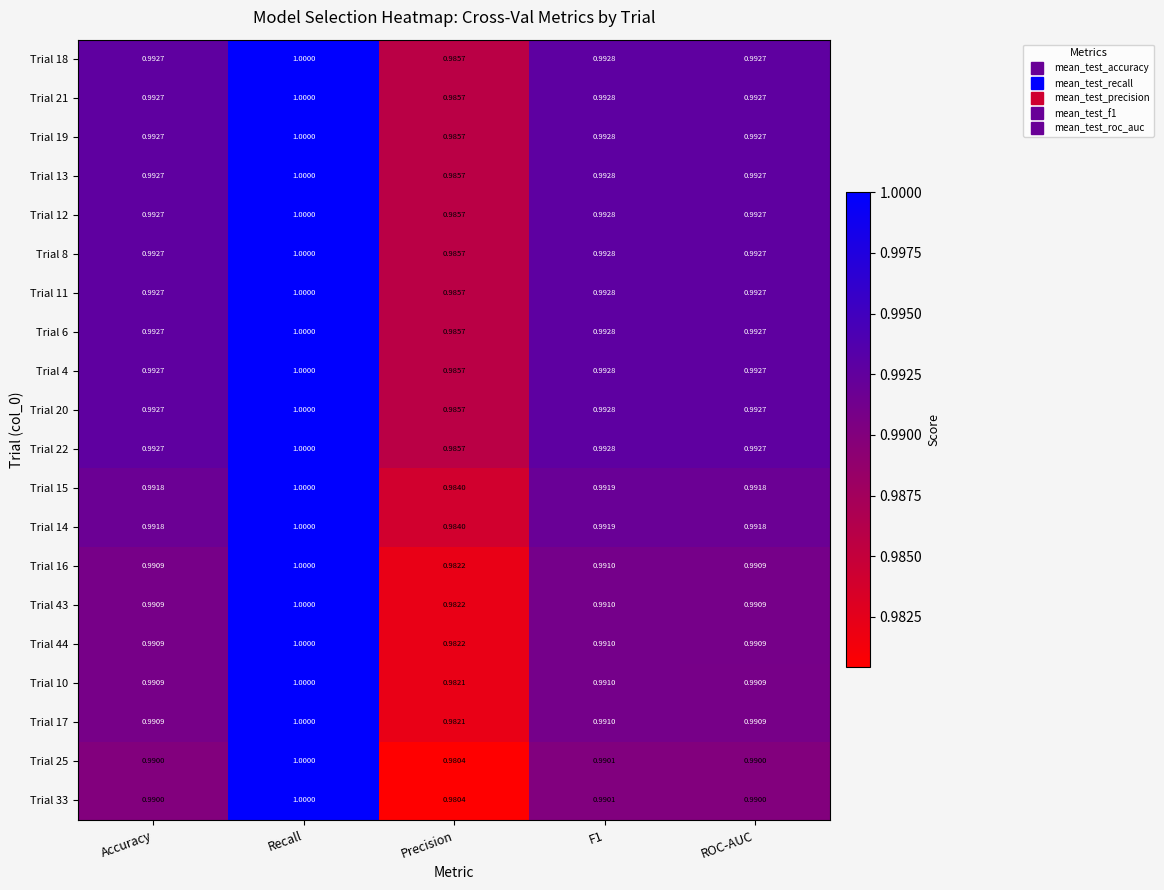

At which label is Trial 25 closest to 0?

Precision